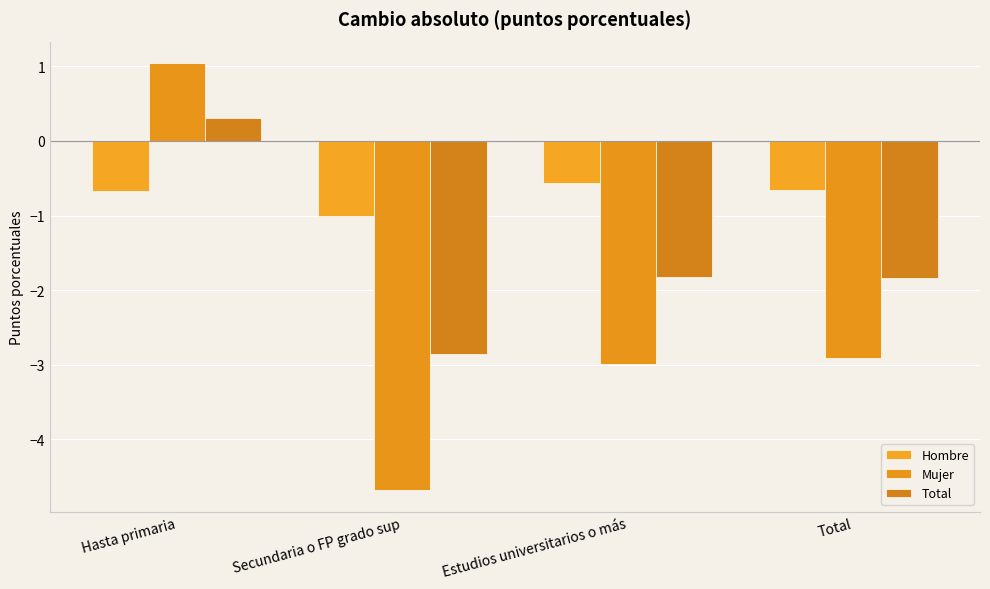

How many negative values does the Mujer series have?

3